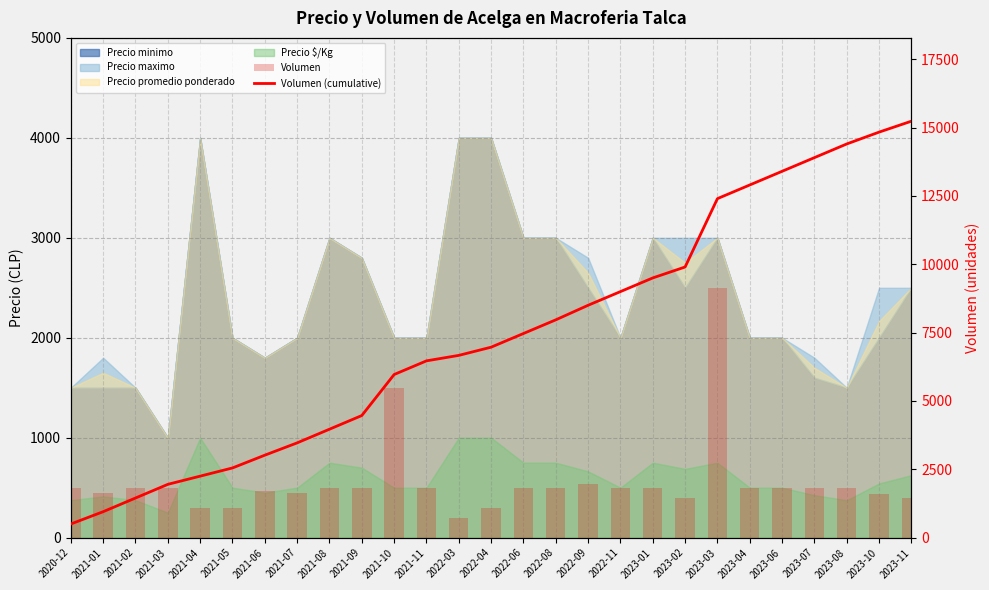

Which series has the widest spread of values?

Volumen (cumulative)